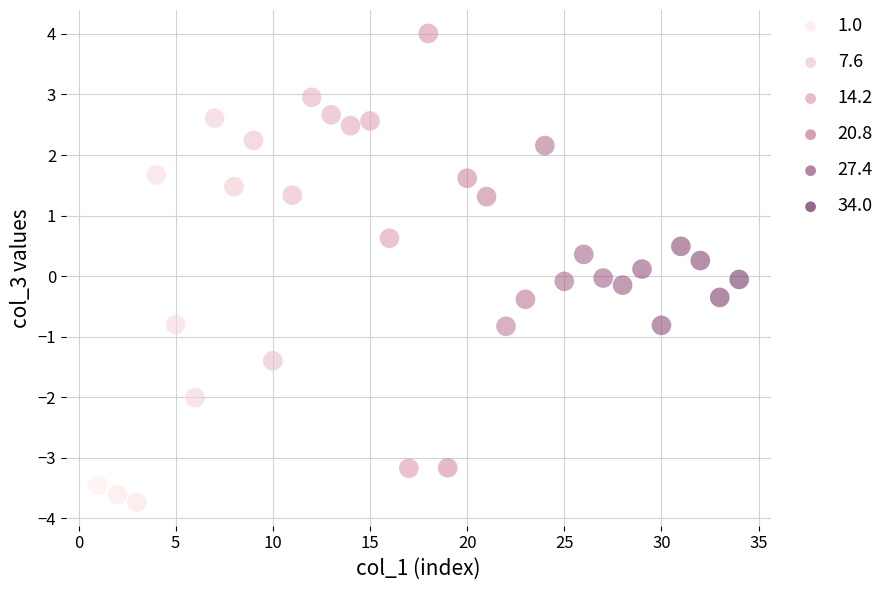

What is the range of Y values (max minus min)?

7.7